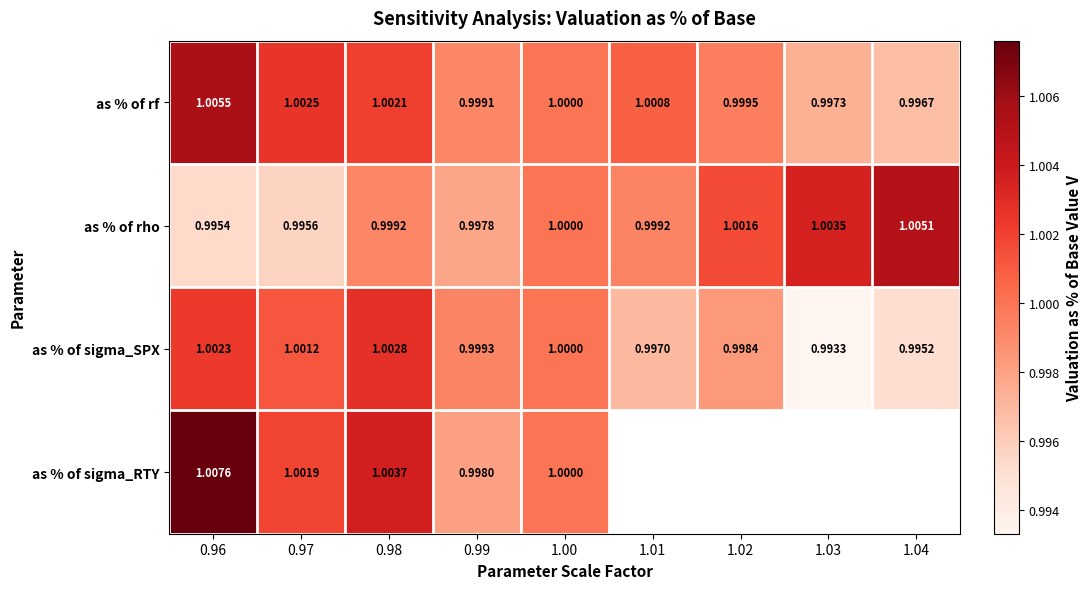

True or false: as % of rho has a value of 1.4 at 1.01.

False